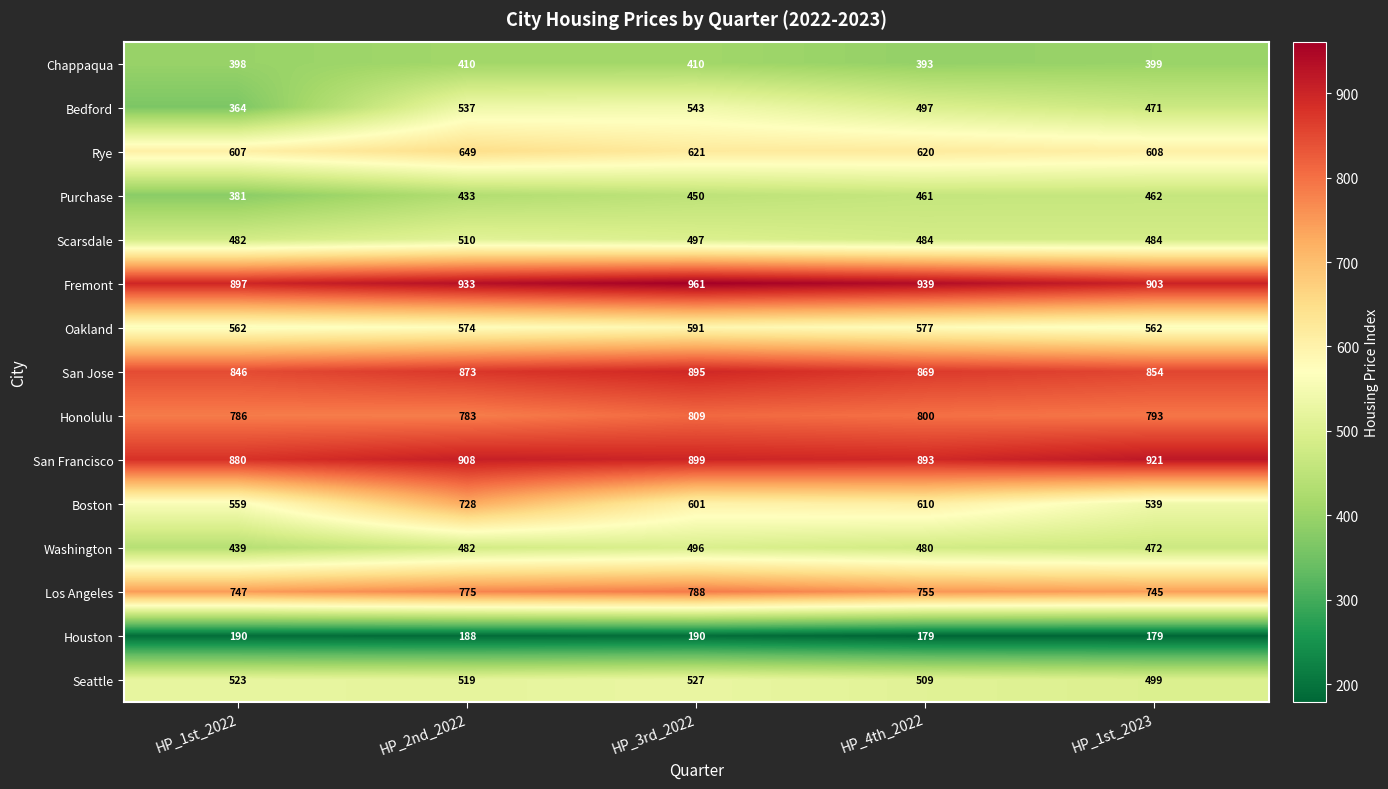

Which category has the lowest value in the Boston series?

HP_1st_2023